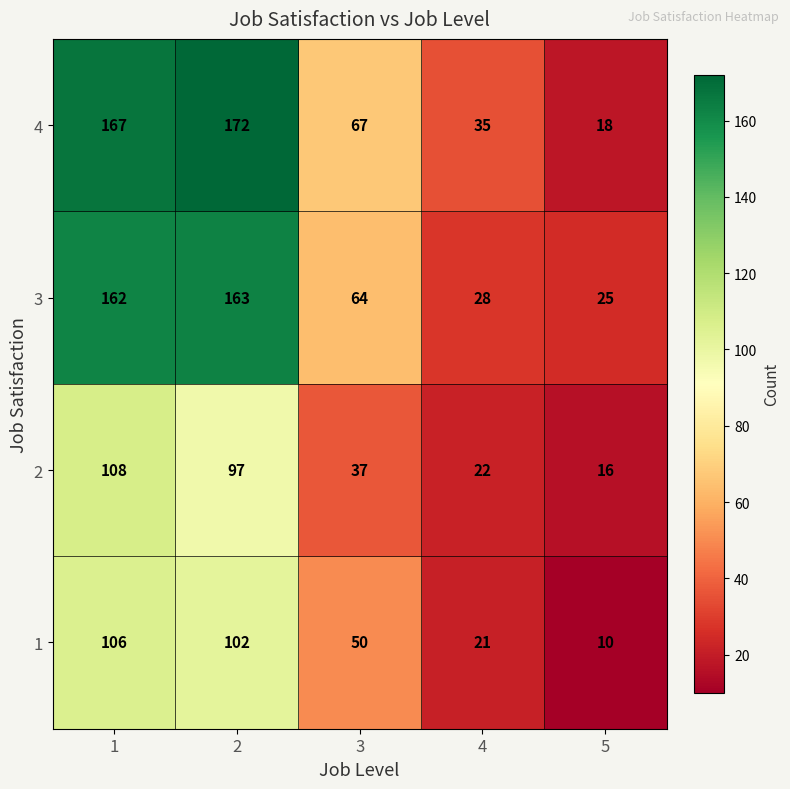

Between 3 and 4, which series saw the biggest shift?

3